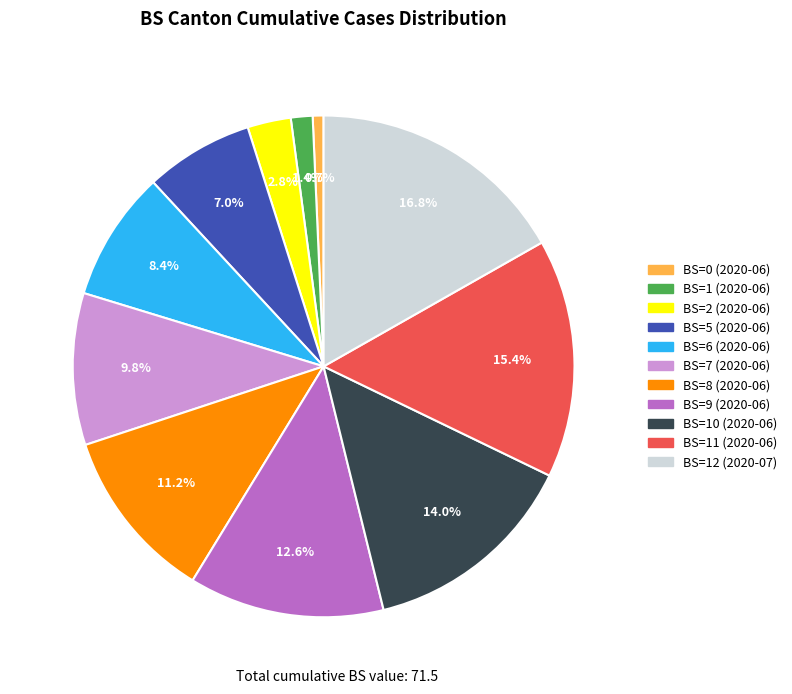

Does any single category account for the majority?

No